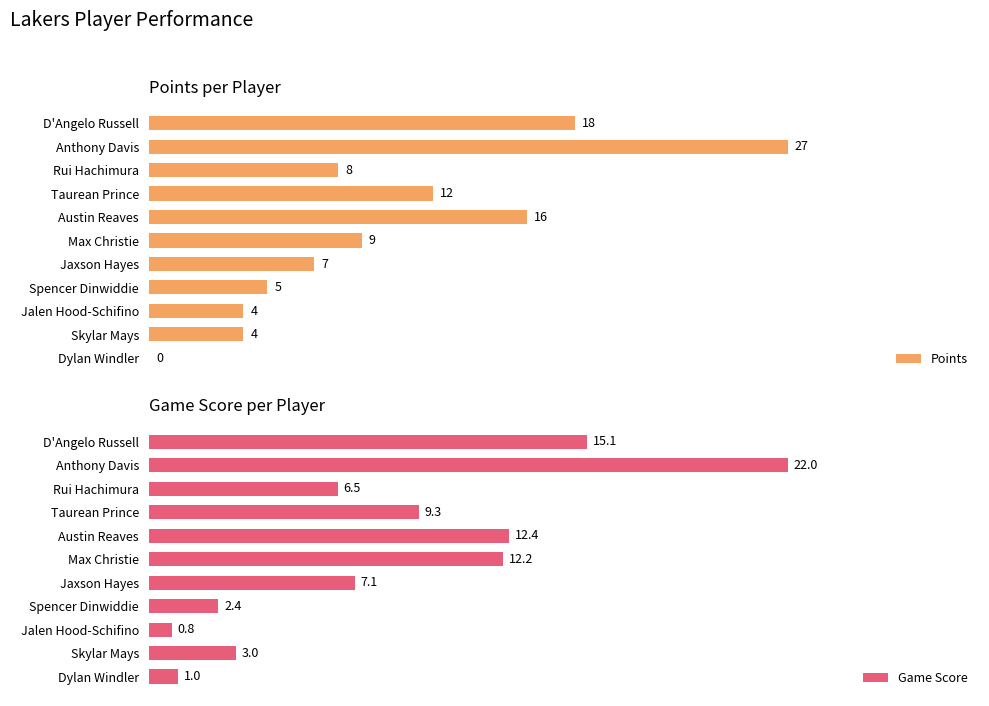

Where is Game Score nearest to the value 11?

Max Christie